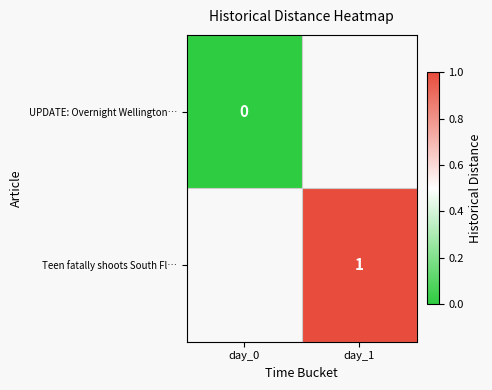

The Teen fatally shoots South Fl… series shows 1 at day_1. True or false?

True